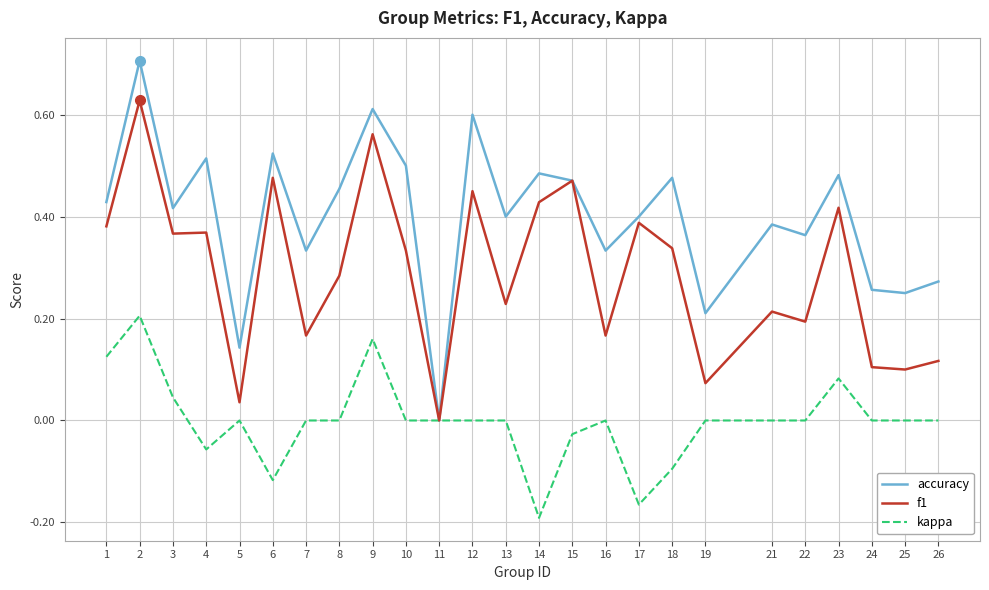

Which series has the widest spread of values?

accuracy